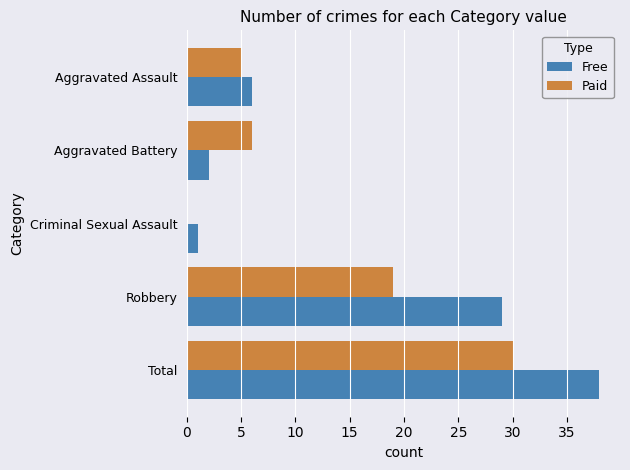

Which series has the widest spread of values?

Free